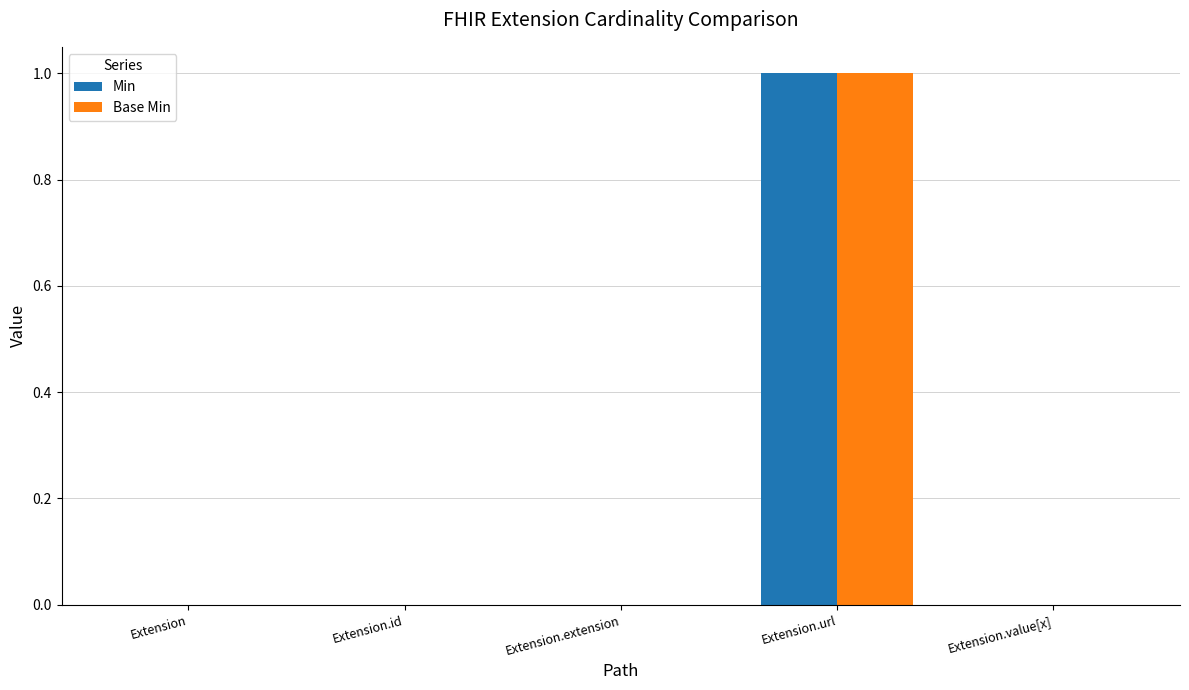

True or false: Base Min has a value of 0 at Extension.

True